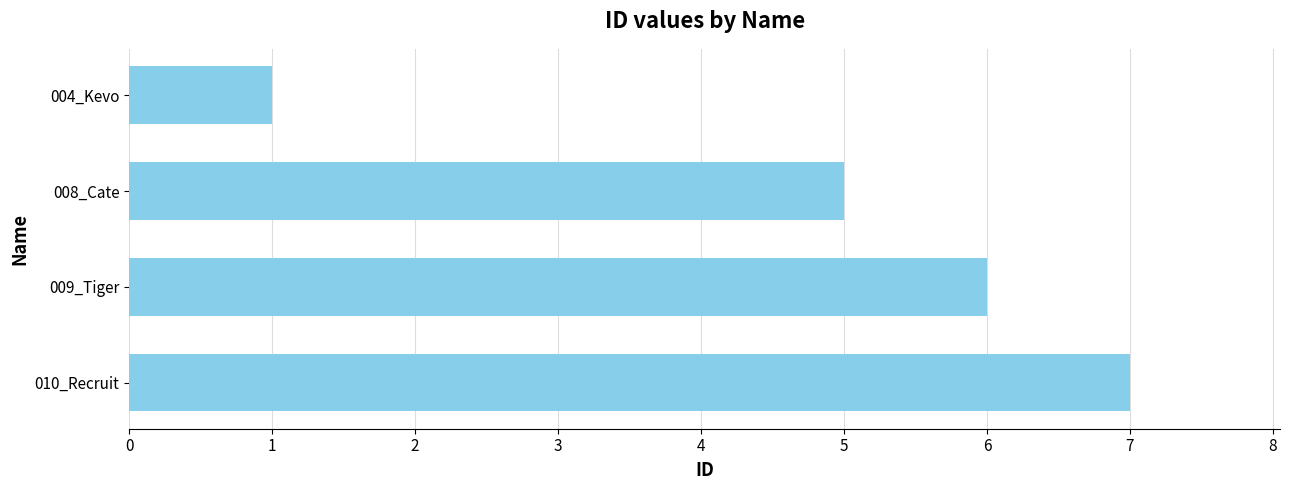

Approximately how many times larger is the value at 009_Tiger compared to 004_Kevo?

6.0